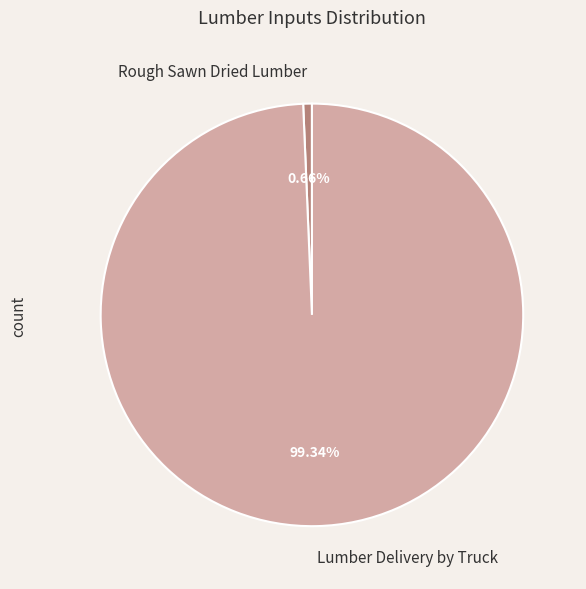

What percentage is NOT represented by Rough Sawn Dried Lumber?

99.3%